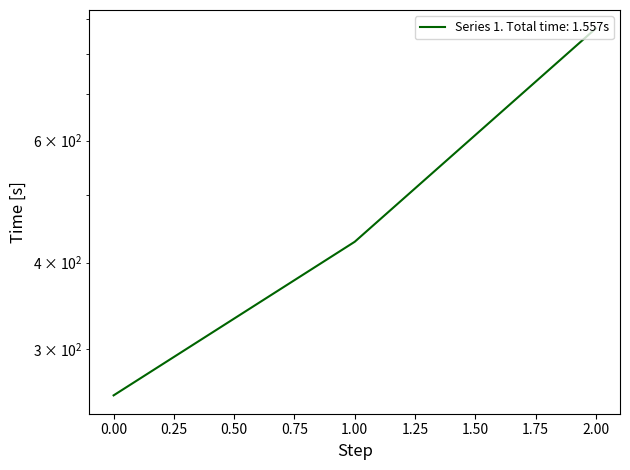

Reading right to left, list all the values displayed in this chart.

871.4	428.6	257.1